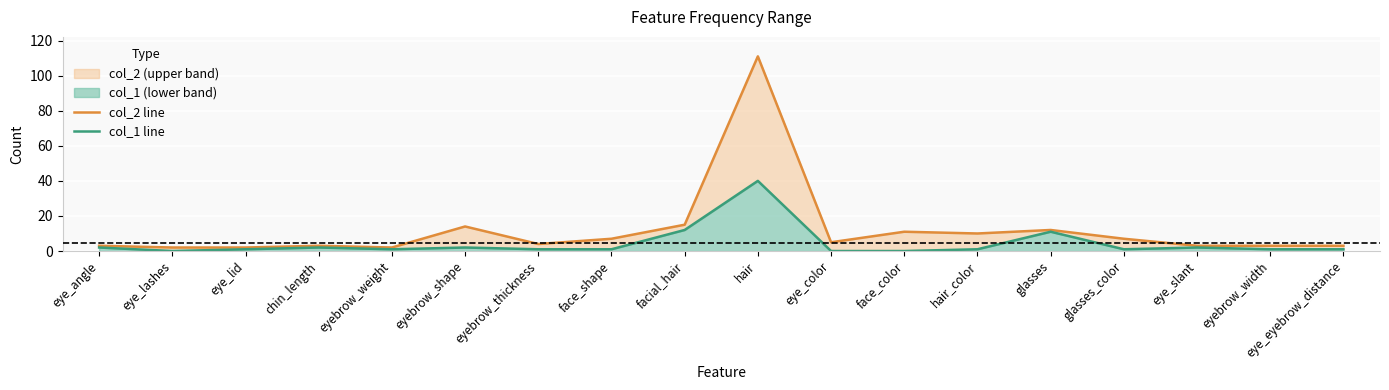

What is the total value across all series at glasses?

23